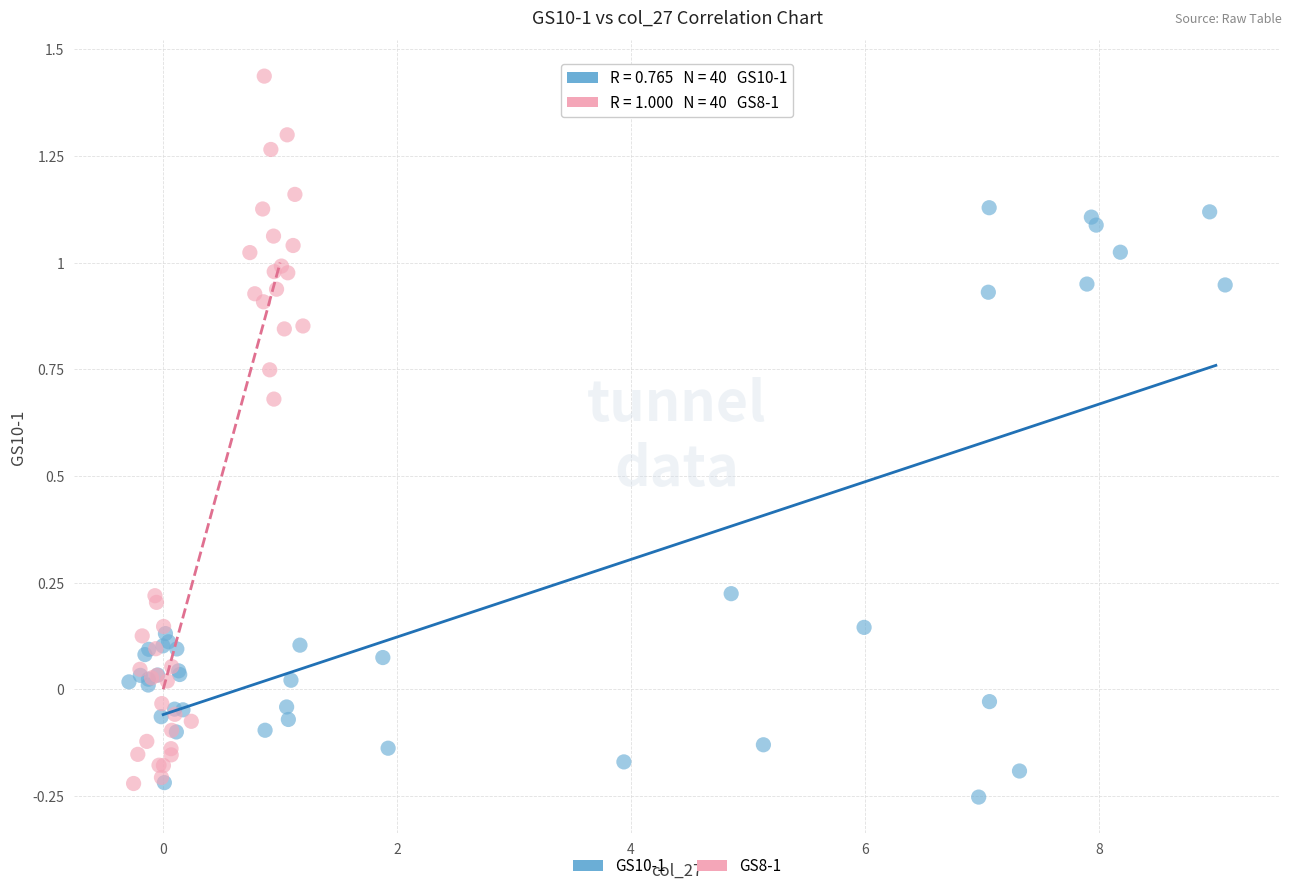

Which series reaches the maximum Y coordinate?

GS8-1